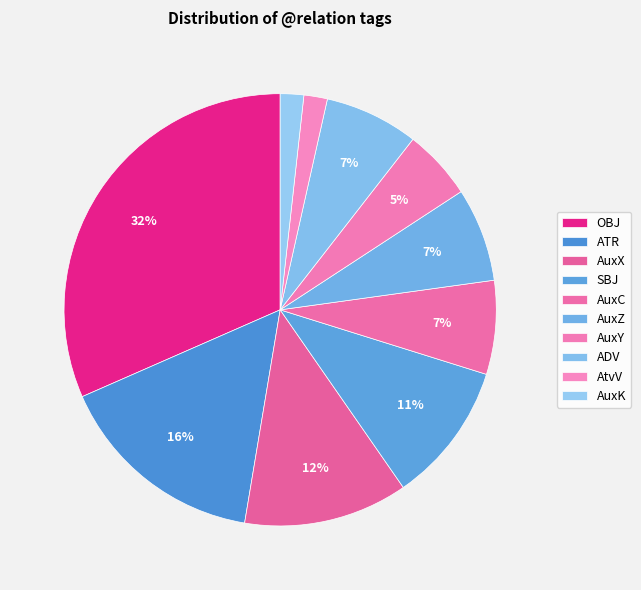

To the nearest percent, what portion does ADV represent?

7%